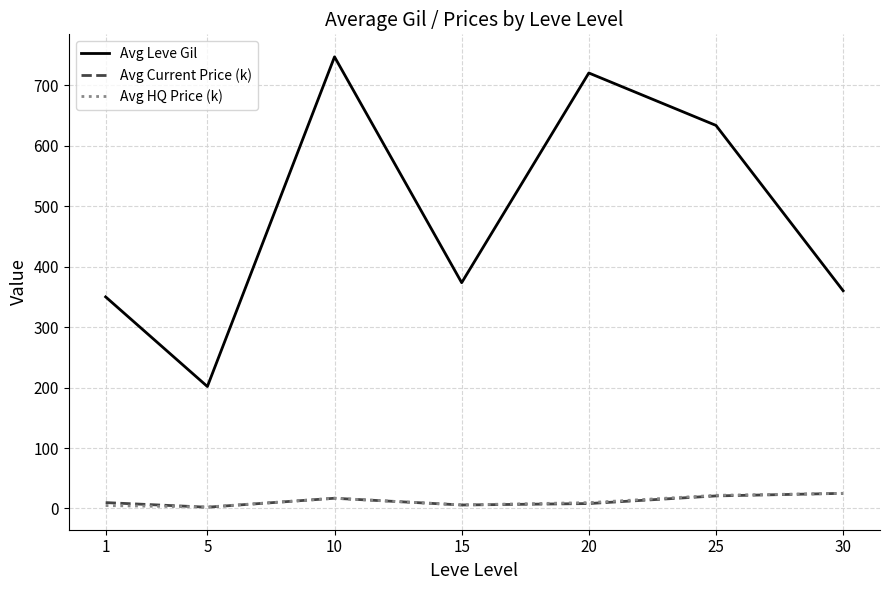

What is the difference between the maximum and minimum values in the Avg Current Price (k) series?

22.9